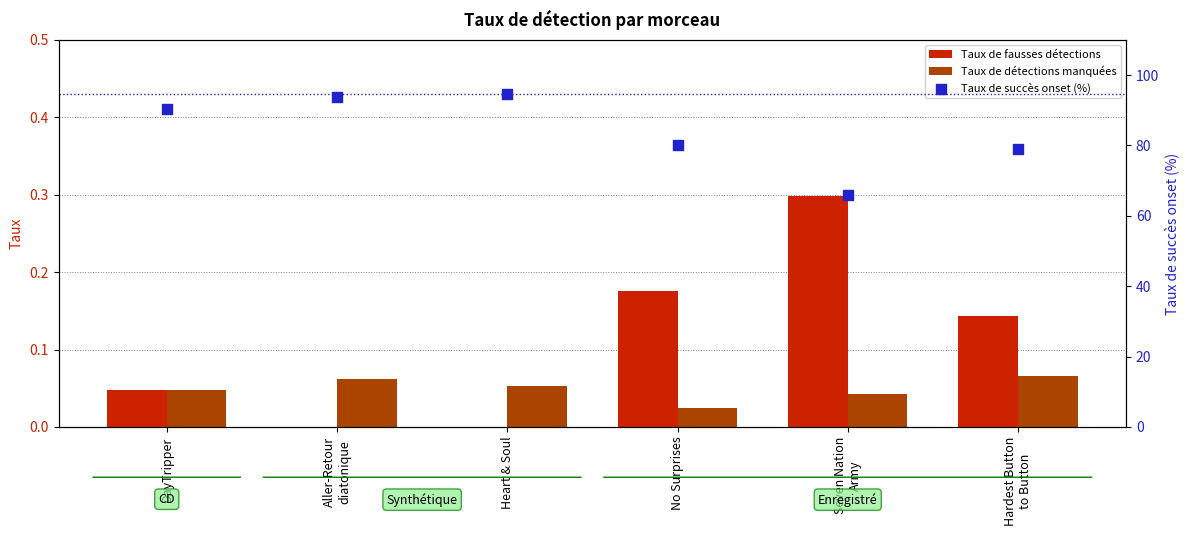

What is the total value across all series at No Surprises?

80.2